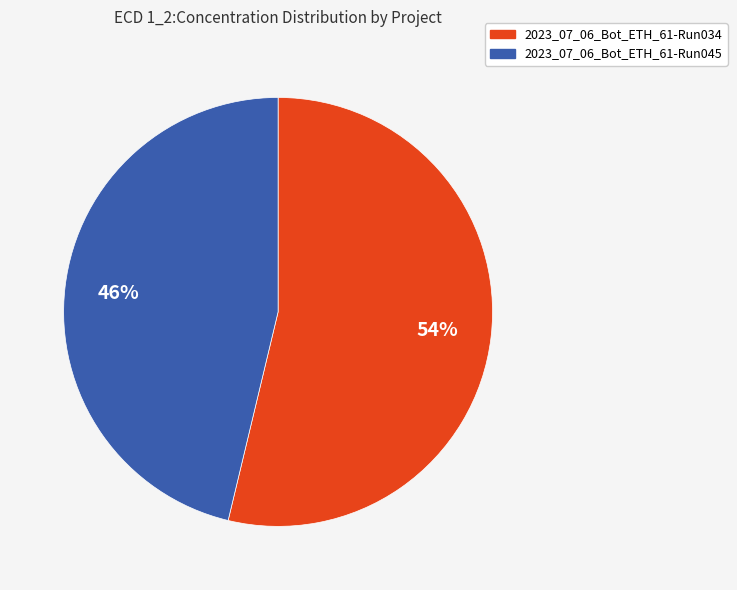

Which category has the smallest portion of the pie?

2023_07_06_Bot_ETH_61-Run045